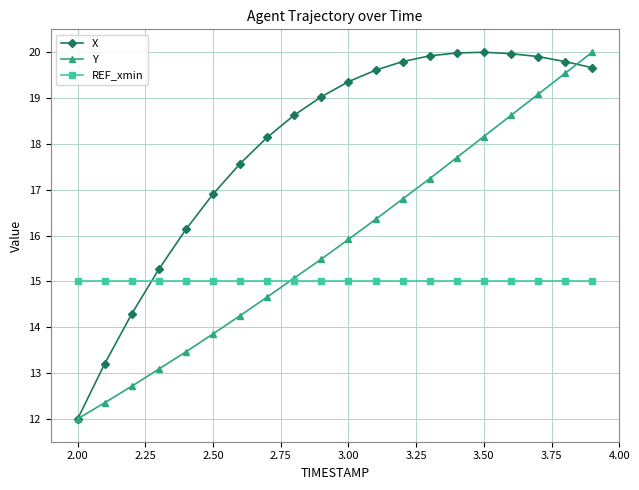

Is this an area chart (filled region under the line)?

No